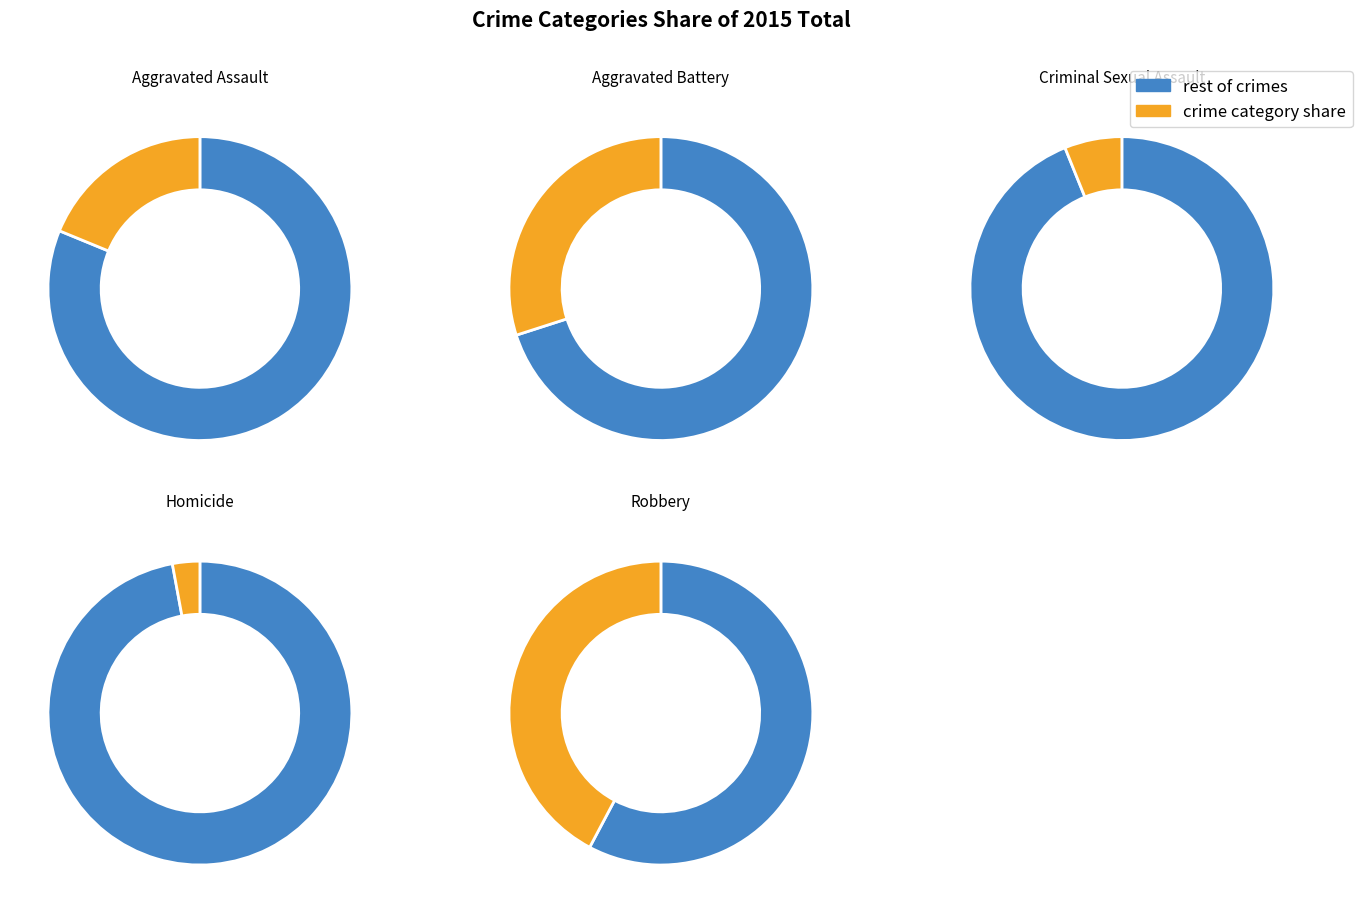

To the nearest percent, what percentage of the pie is Criminal Sexual Assault?

6%